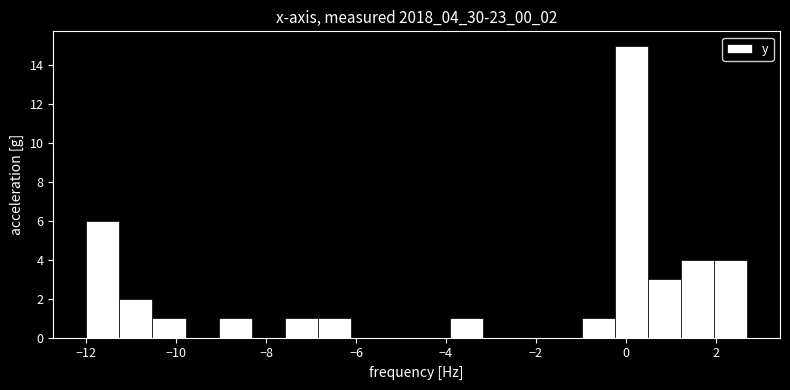

Around what value on the x-axis is the tallest bar? Give the approximate position of its centre, as read against the axis.

0.2